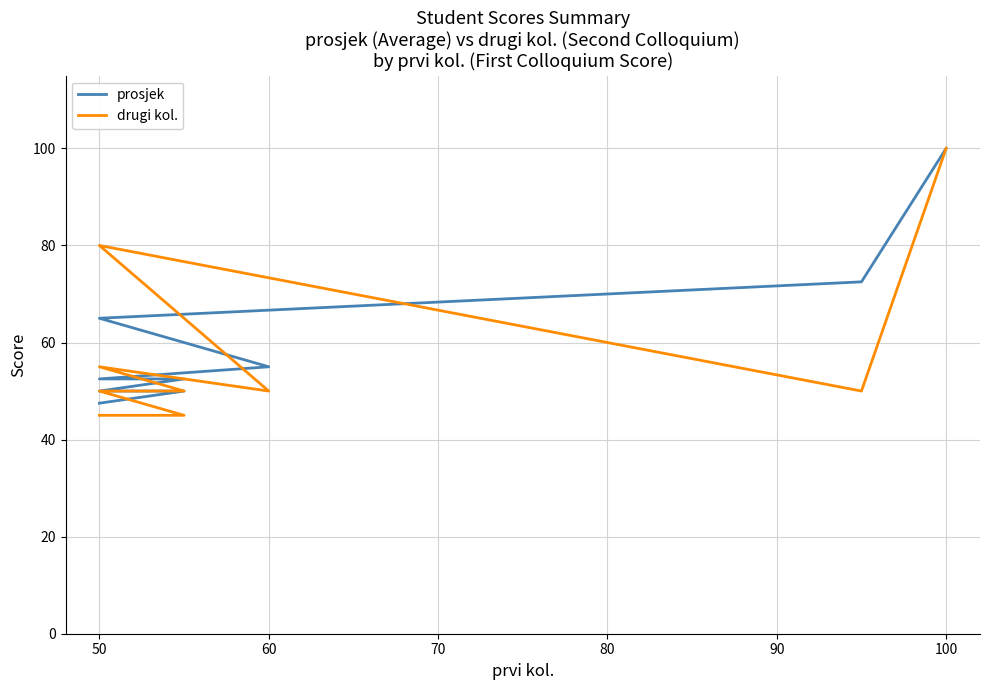

What value does the drugi kol. series have at 50?

45.0